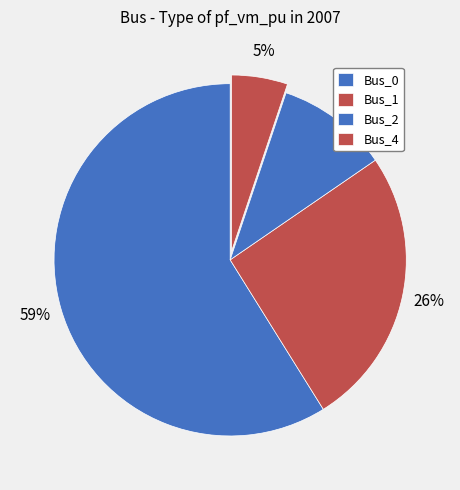

What is the largest slice in the pie chart?

Bus_0